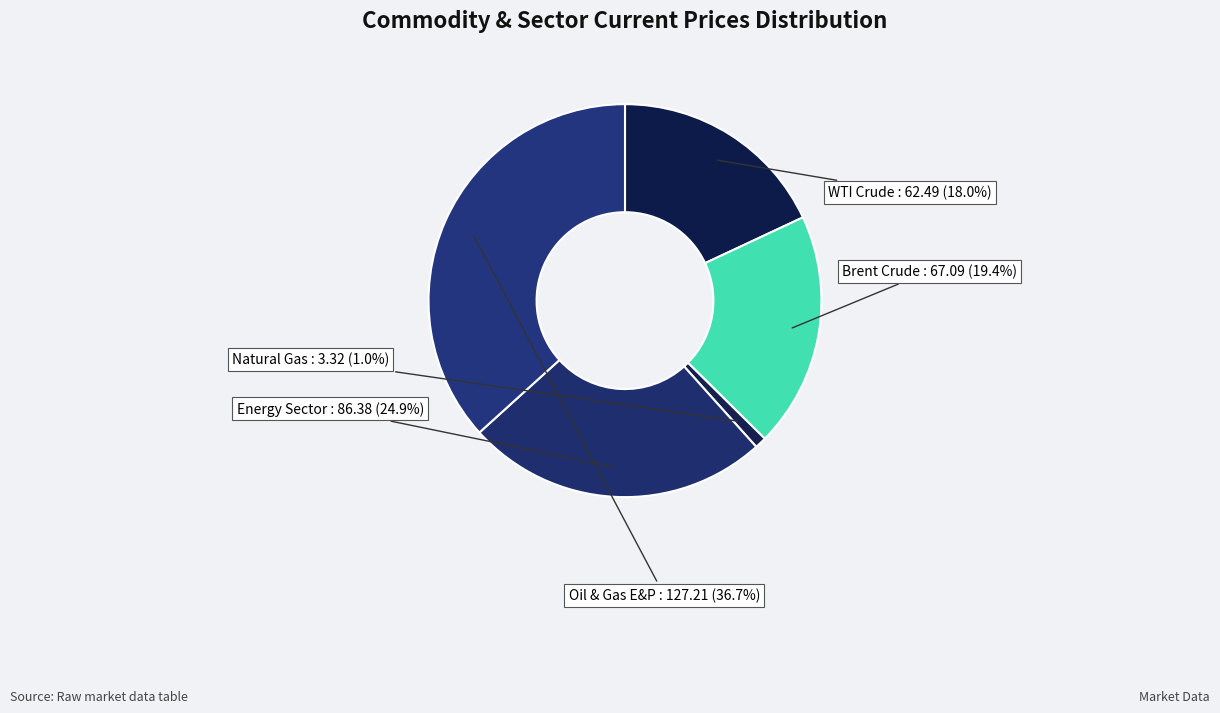

Combined, what portion of the pie is Natural Gas and Oil & Gas E&P?

37.7%